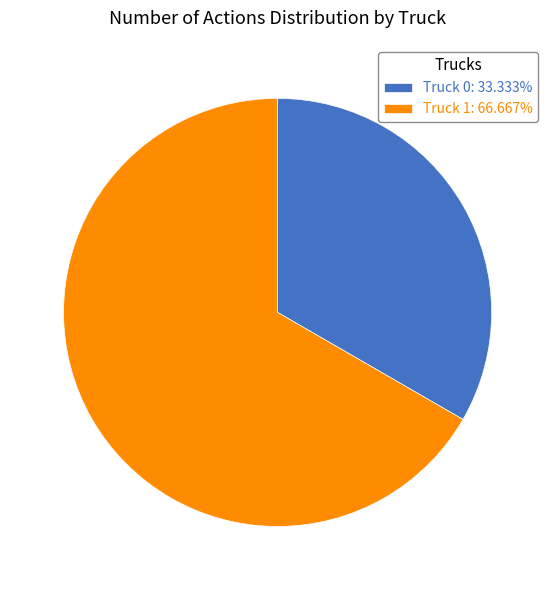

Which slice is the smallest?

Truck 0